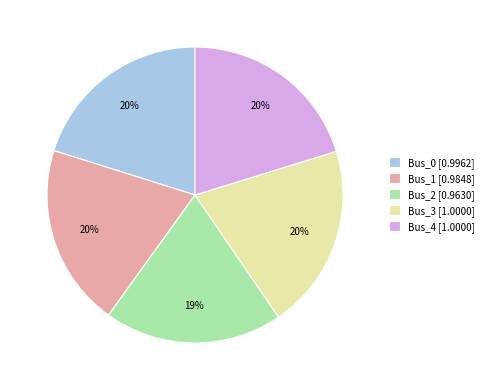

What is the ratio of the value at Bus_1 [0.9848] to the value at Bus_4 [1.0000]?

1.0